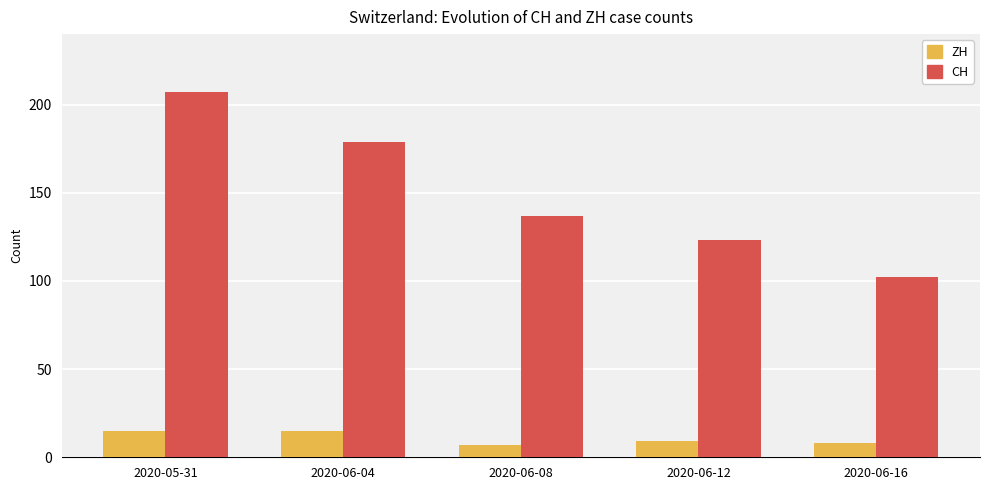

Reading left to right, what are all the values shown in this chart?

ZH: 15	15	7	9	8
CH: 207	179	137	123	102